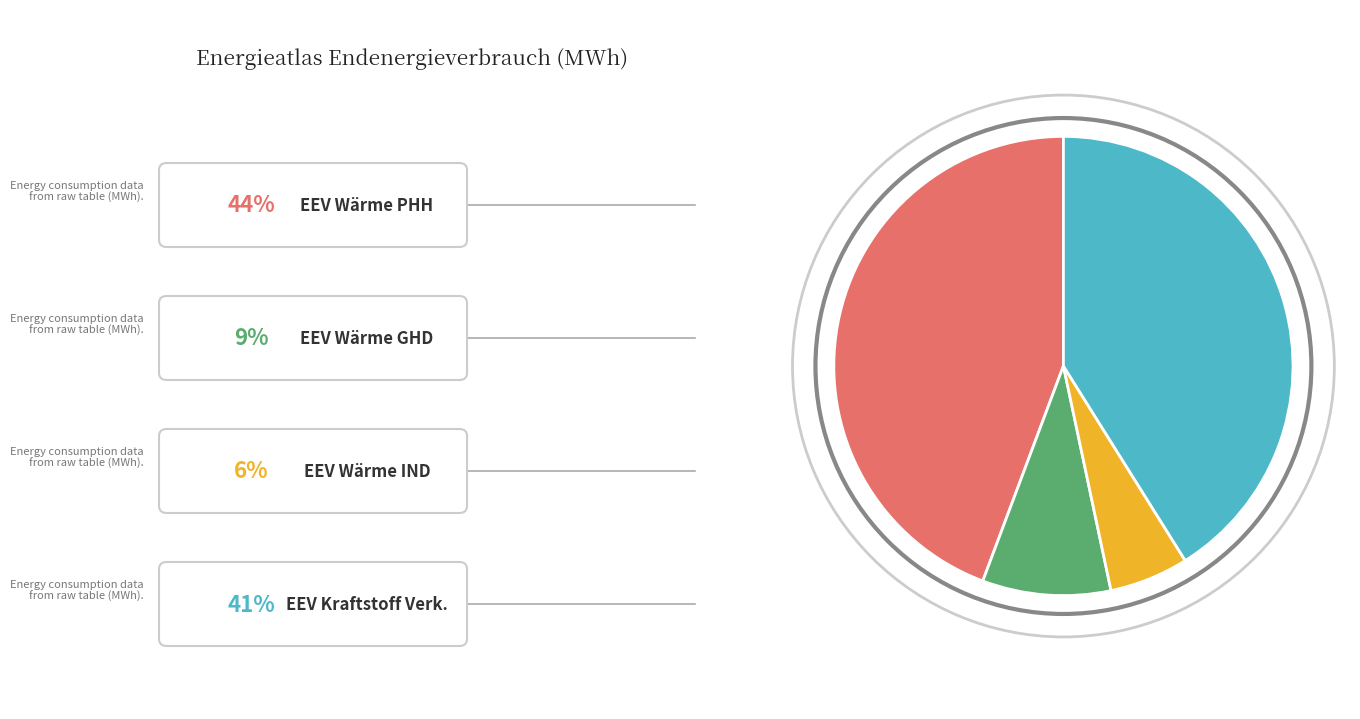

Is there a majority slice in this chart?

No